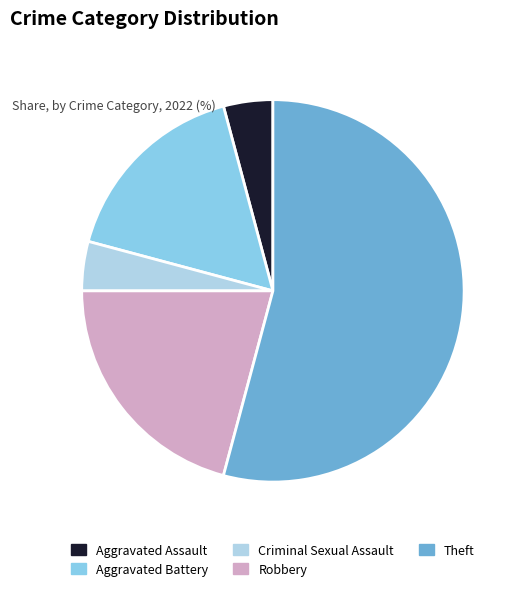

Which has a higher value, Theft or Aggravated Battery?

Theft